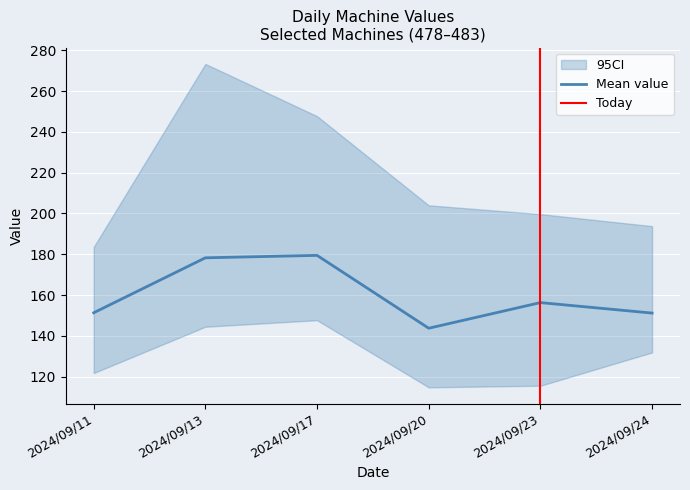

At which label does Mean value reach its minimum?

2024/09/20